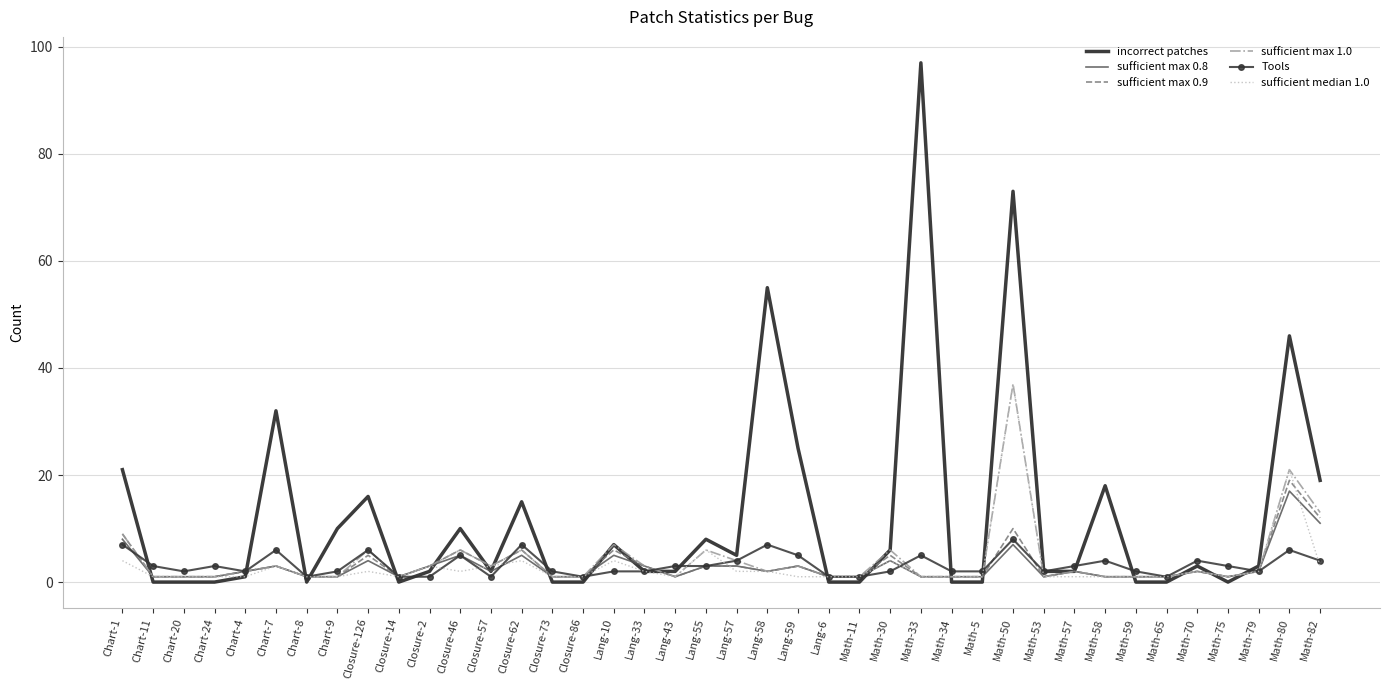

What is the maximum value shown in the chart?

97